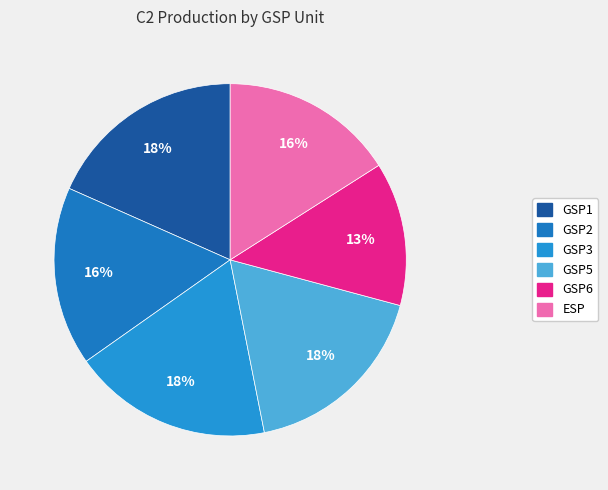

What percentage is NOT represented by ESP?

84.0%